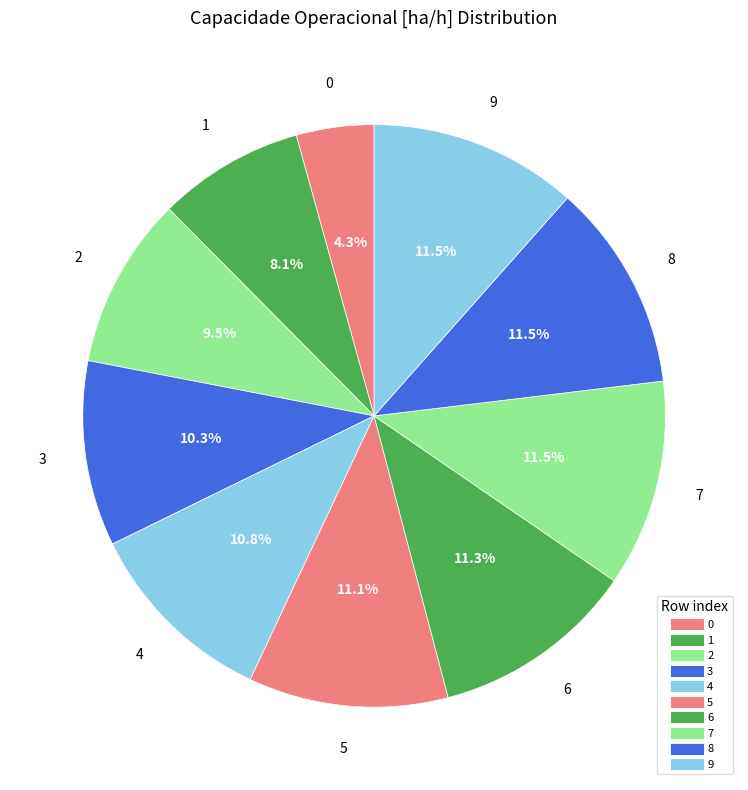

What is the total percentage of 4 and 9?

22.3%